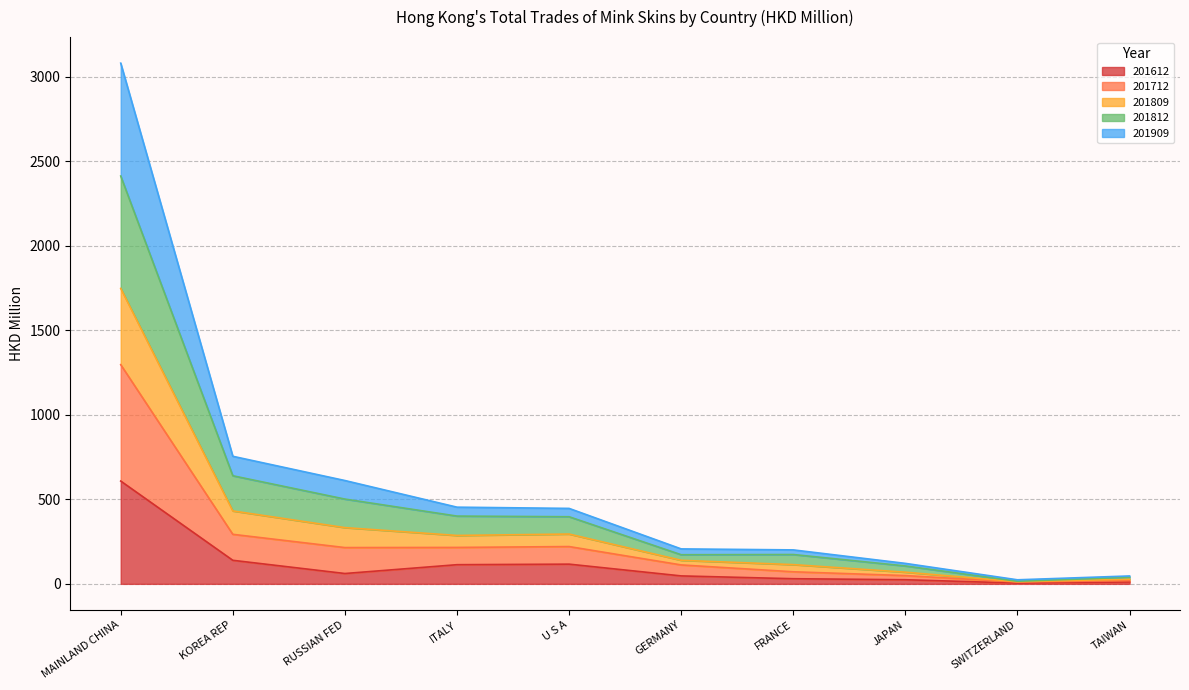

At which category is the sum across all series the highest?

MAINLAND CHINA